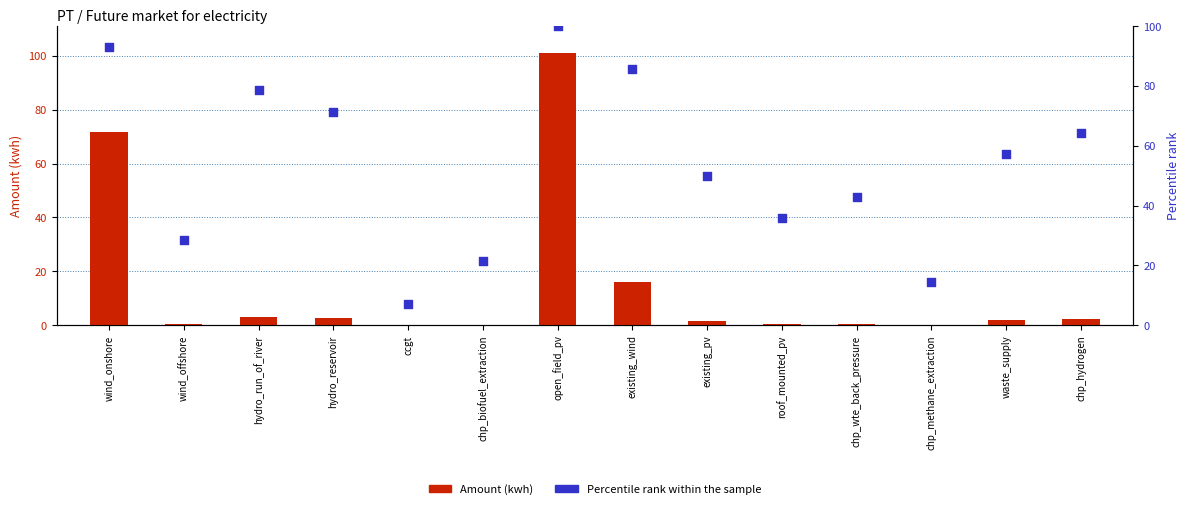

Which series reaches the maximum Y coordinate?

Amount (kwh)